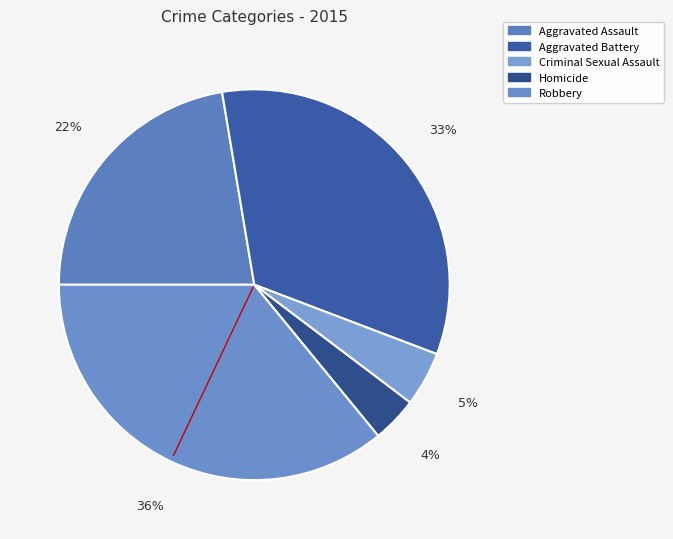

Rank the categories by value from lowest to highest.

Homicide, Criminal Sexual Assault, Aggravated Assault, Aggravated Battery, Robbery